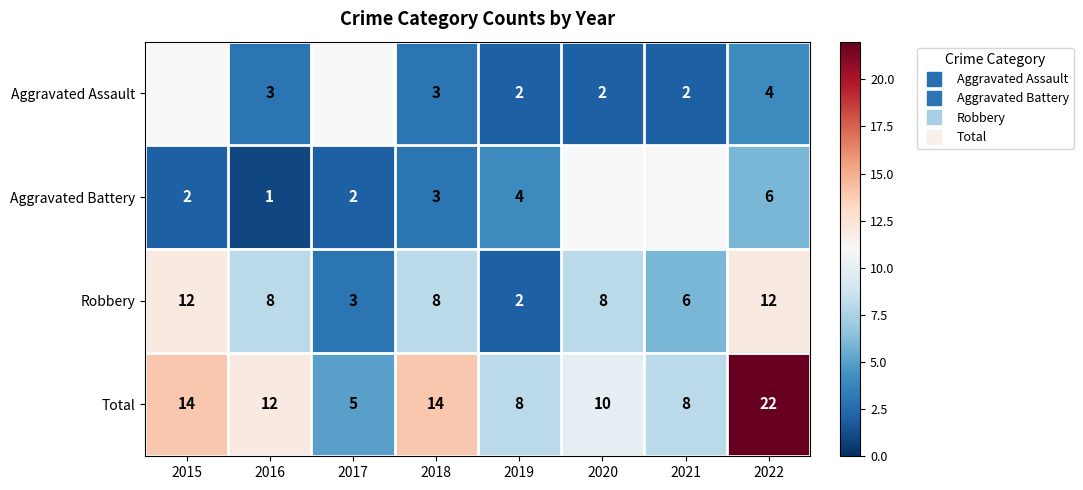

At which label is Total closest to 13?

2015